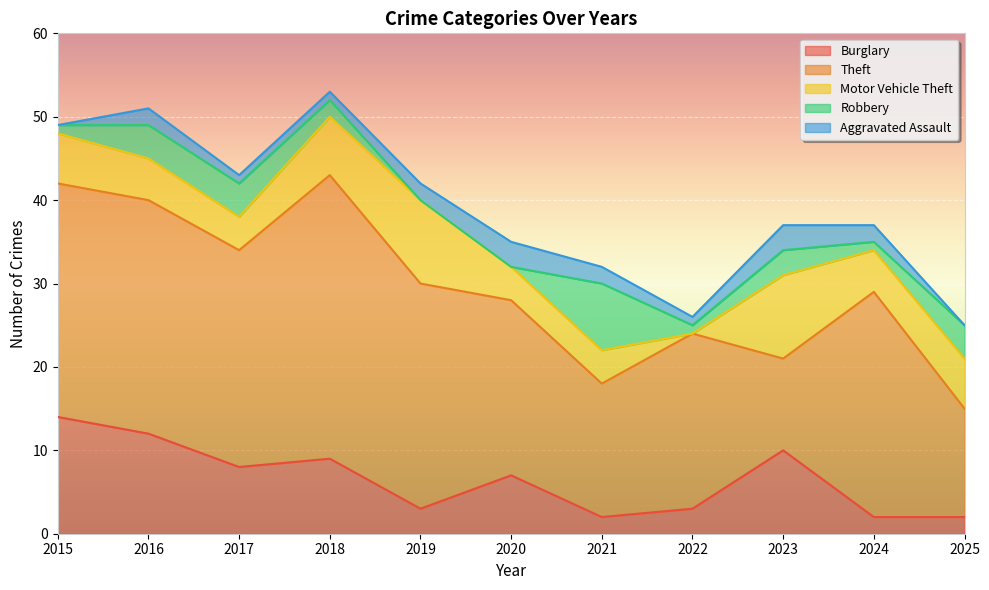

What is the value of the Burglary point at the 4th from the left?

9